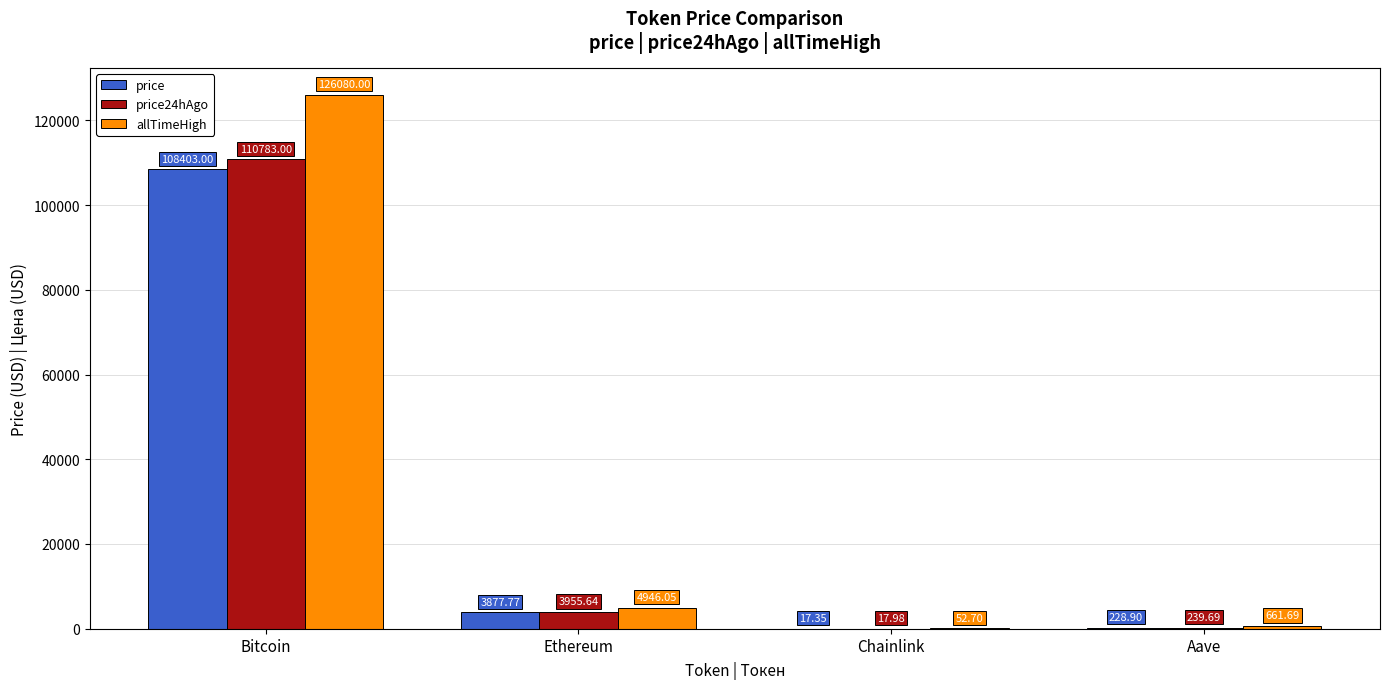

At which category does the chart reach its peak across all series?

Bitcoin